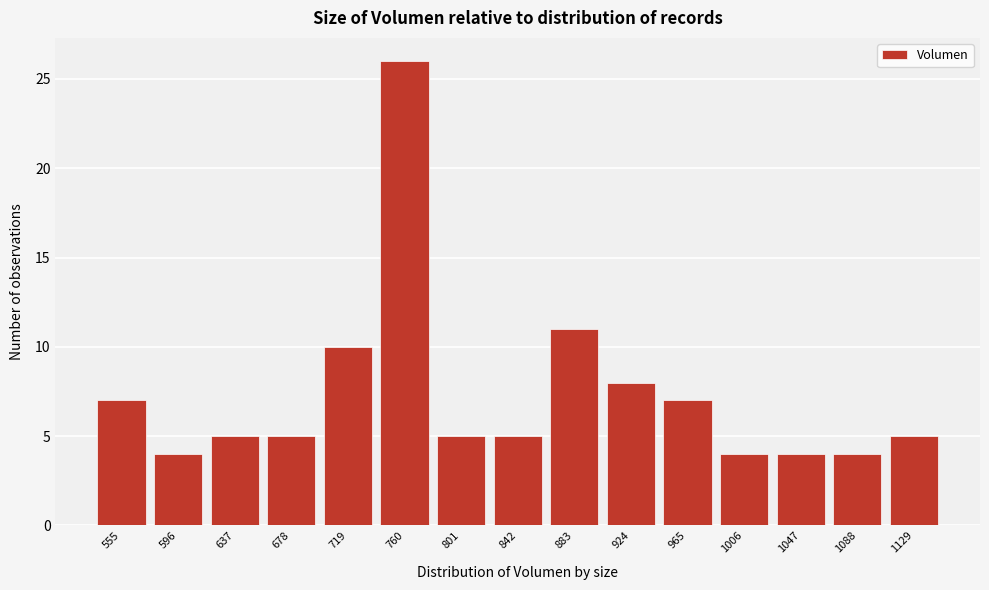

Reading left to right, list all the values displayed in this chart.

7	4	5	5	10	26	5	5	11	8	7	4	4	4	5